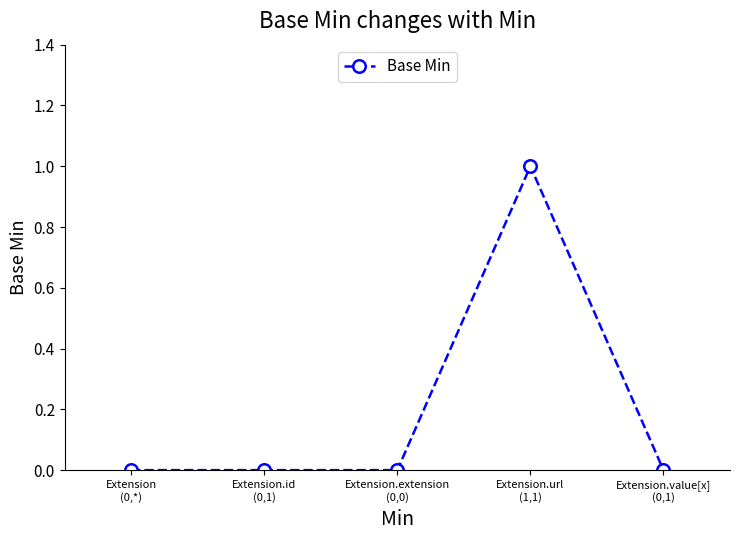

Does the chart display data point markers on the line(s)?

Yes